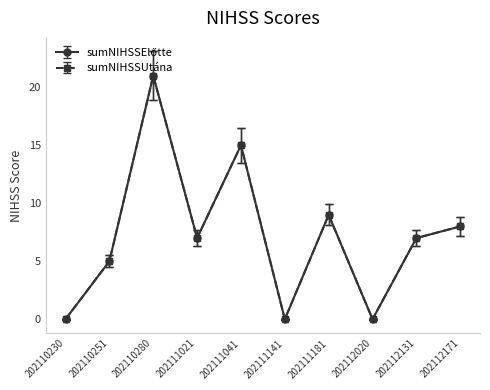

Which series changed the most between 202111021 and 202111141?

sumNIHSSElőtte